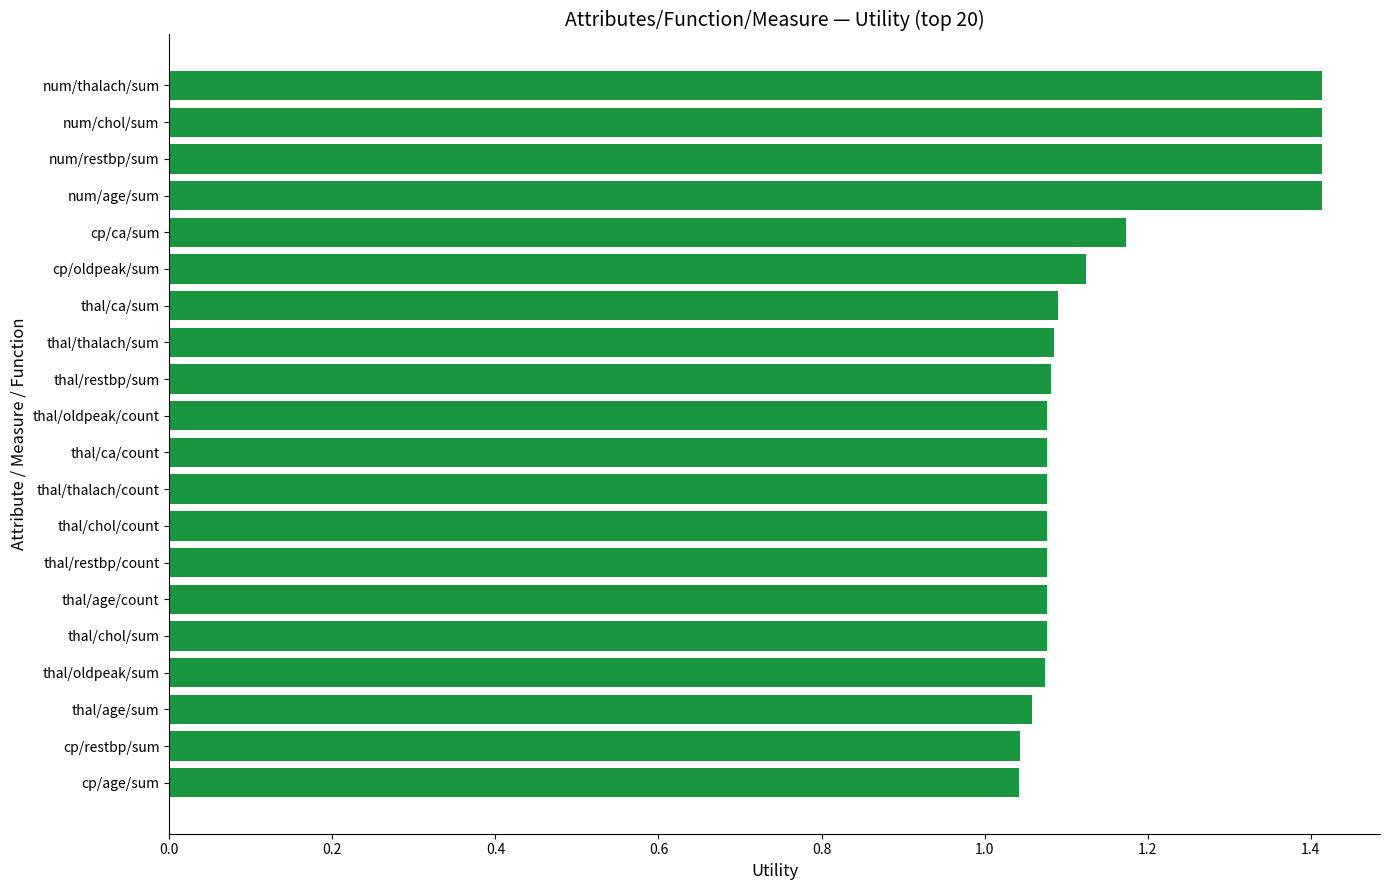

How many values are between 1 and 2?

20